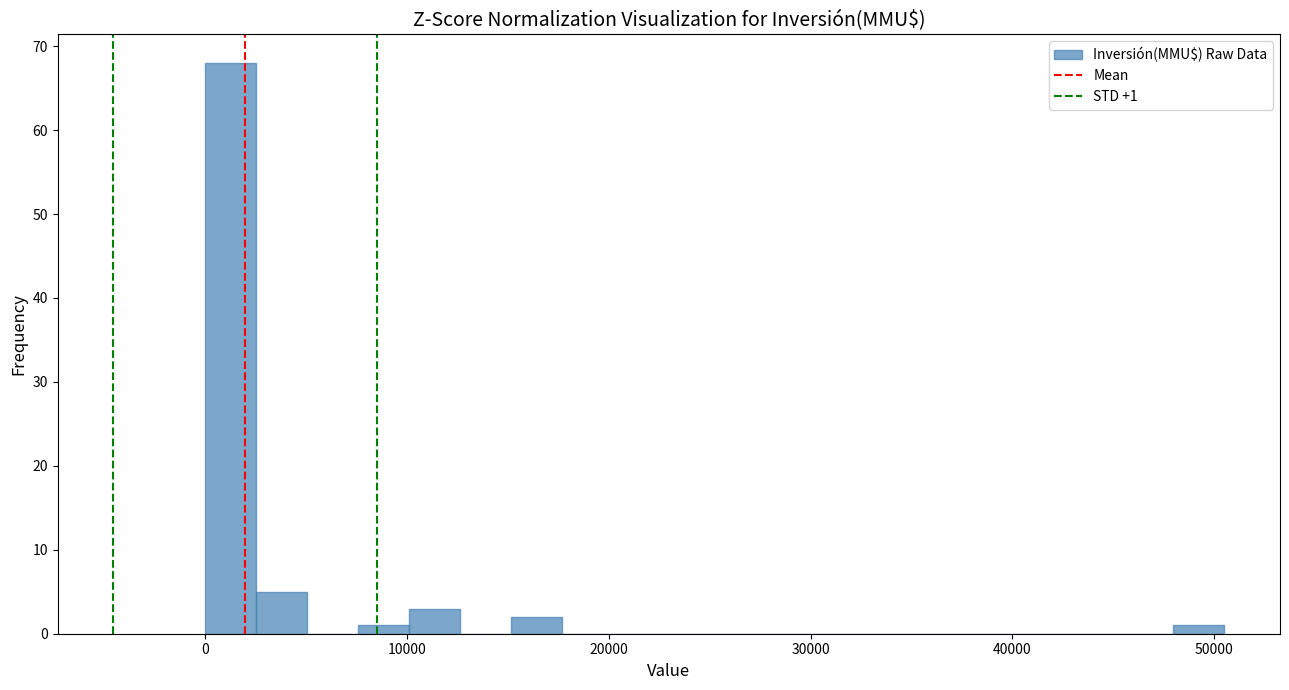

Around what value on the x-axis is the tallest bar? Give the approximate position of its centre, as read against the axis.

1000